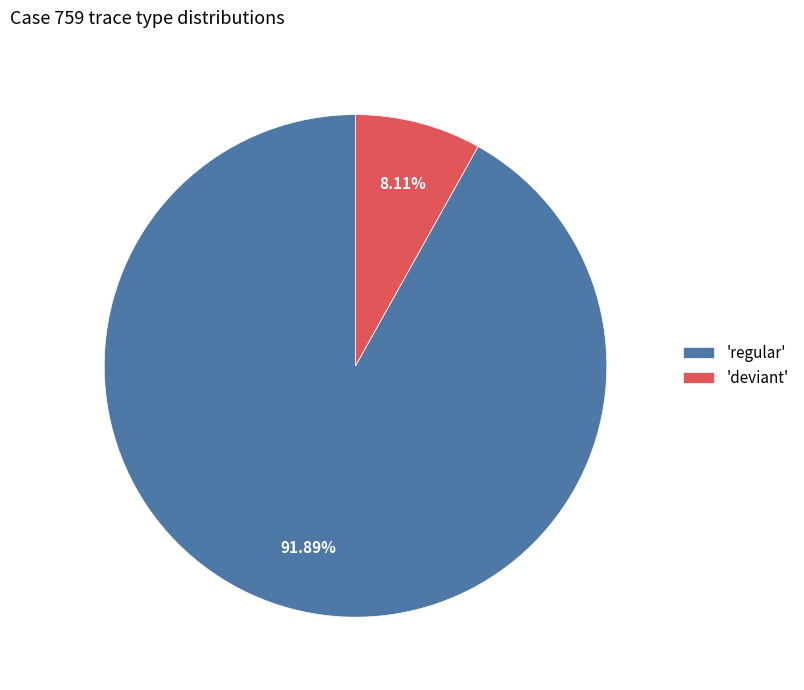

What is the largest slice in the pie chart?

'regular'